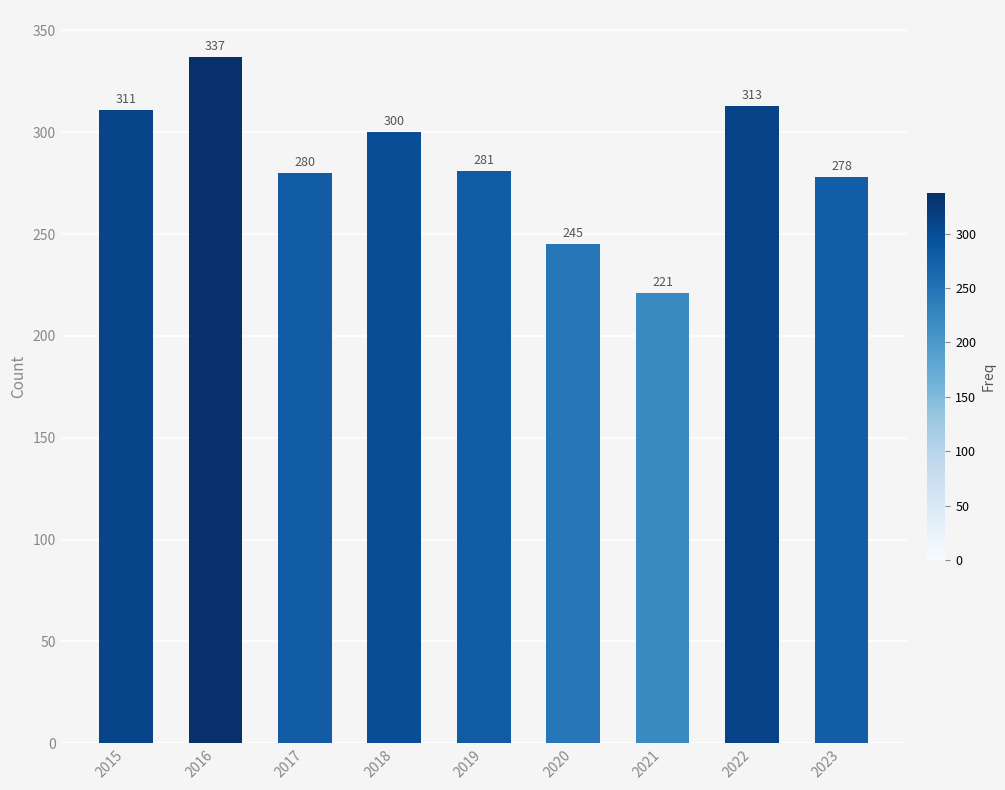

What is the difference between the maximum and minimum values?

116